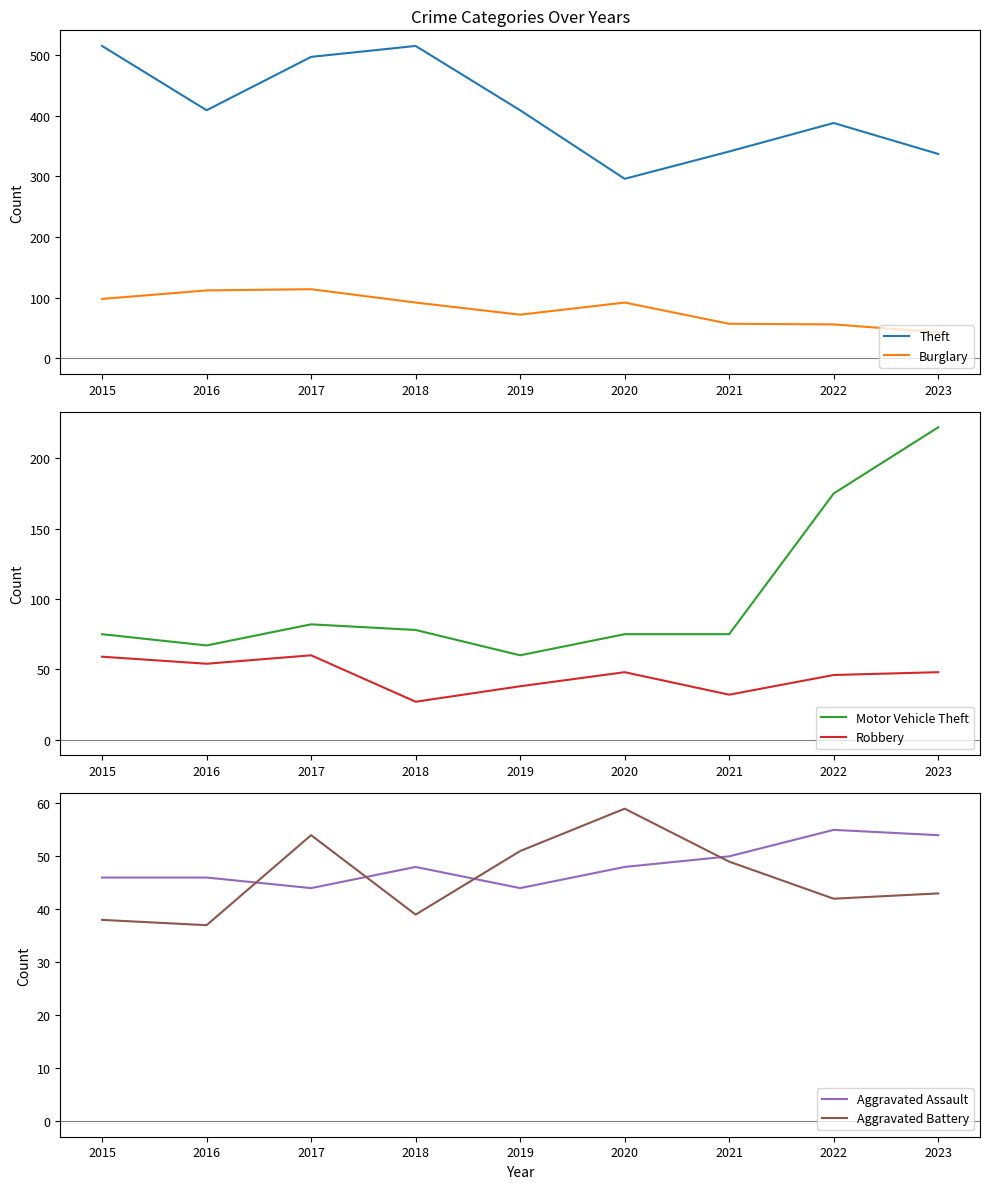

Read the Burglary value at 2017, to the nearest 10.

110